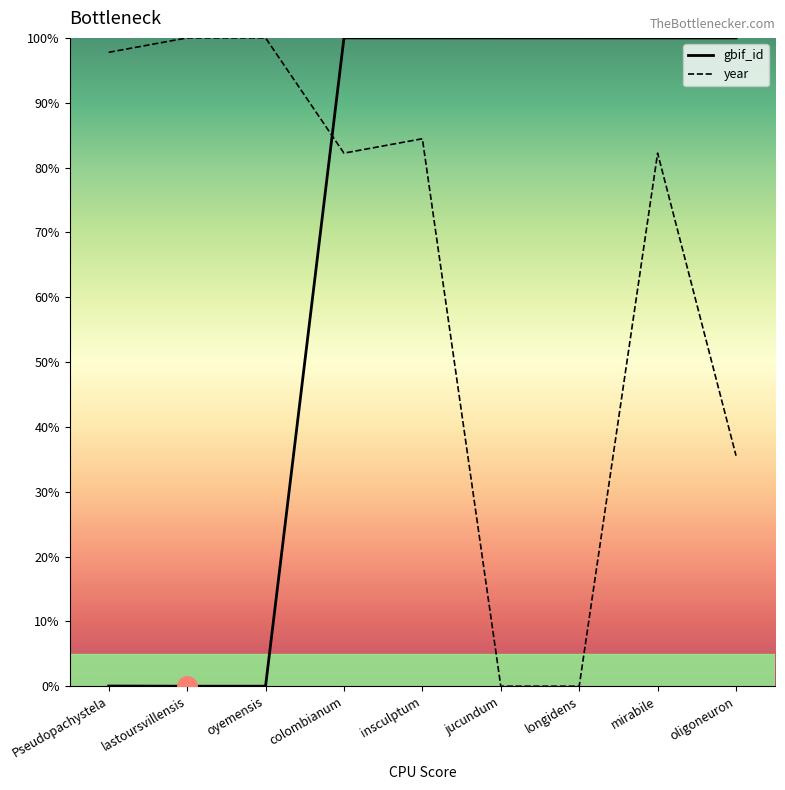

True or false: year has a value of 0.0 at jucundum.

True